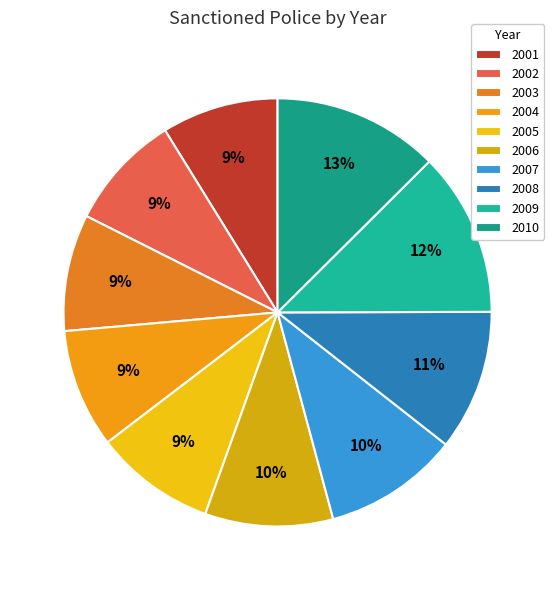

True or false: 2007 accounts for 1% of the total.

False